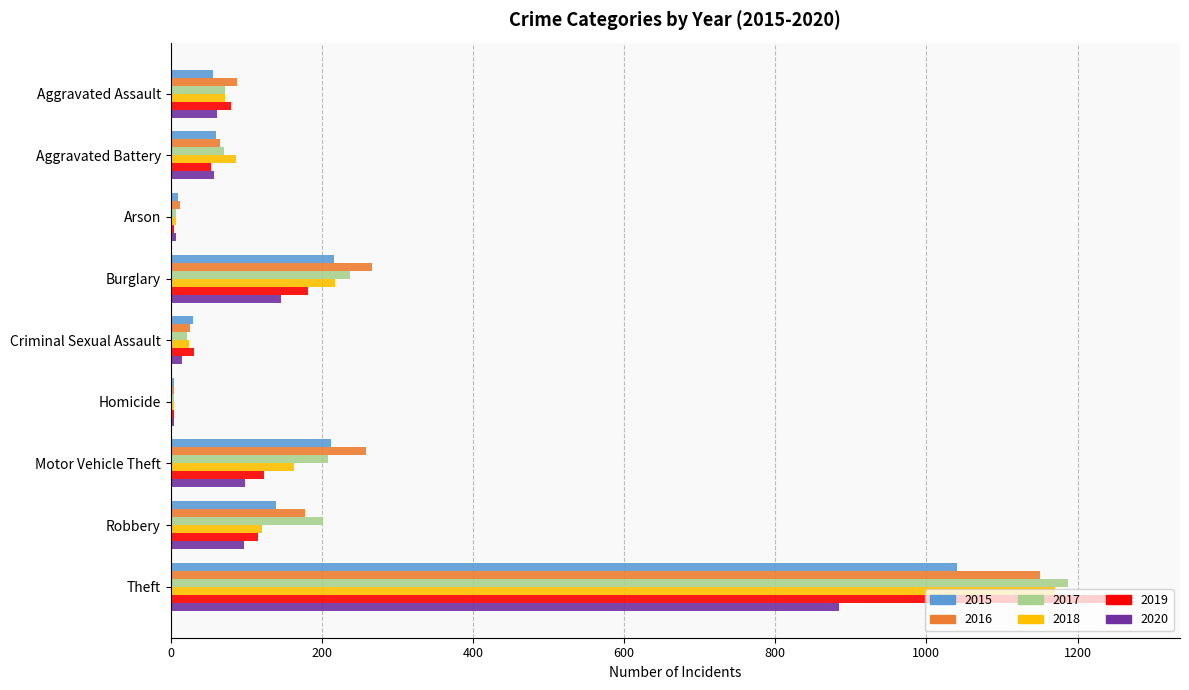

Count the number of categories in the chart.

9